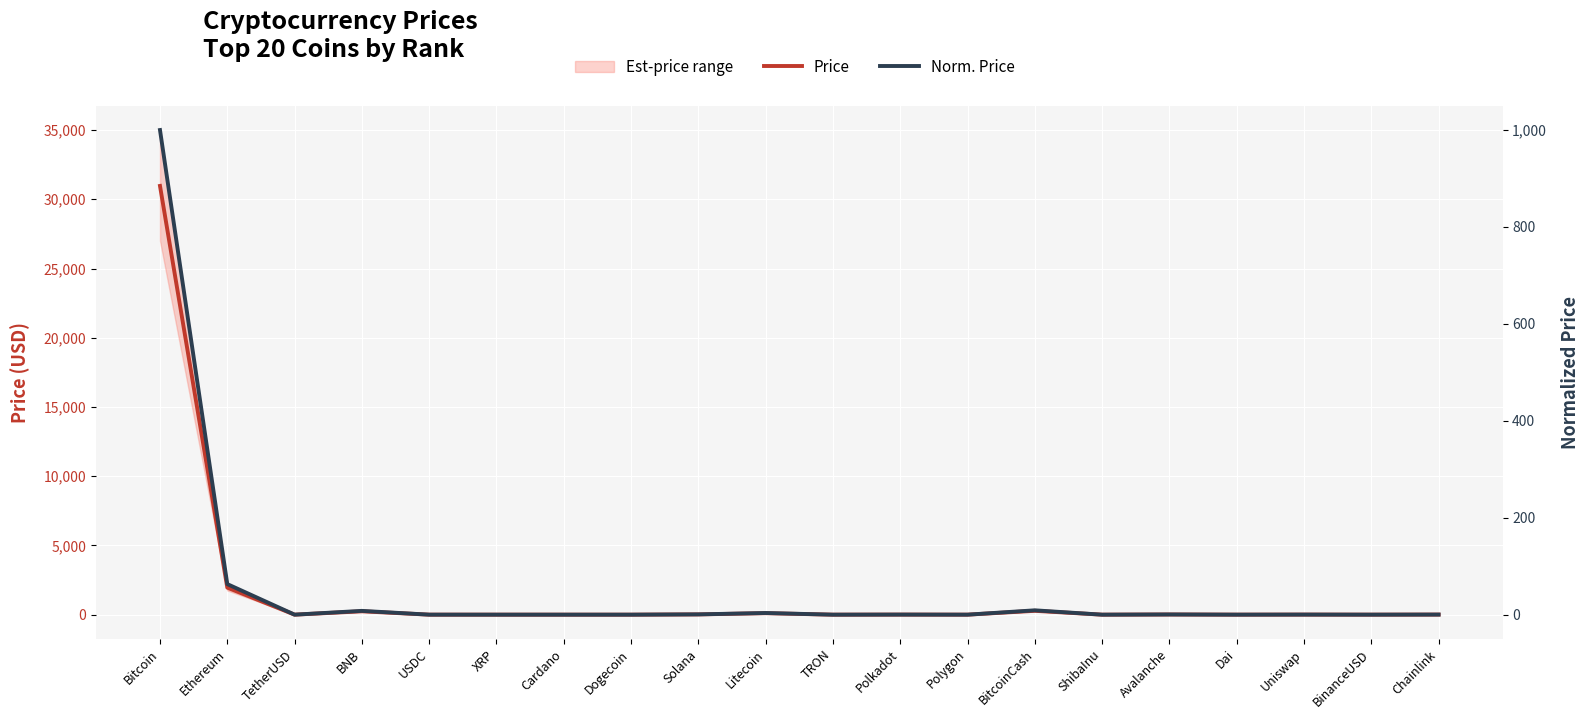

True or false: Price has a value of 0.3 at Cardano.

True